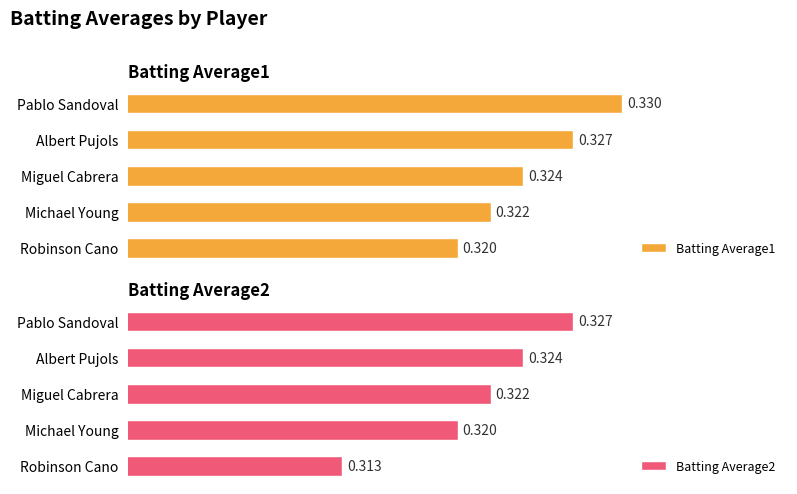

What is the value of the Batting Average2 bar at the 5th from the left?

0.3